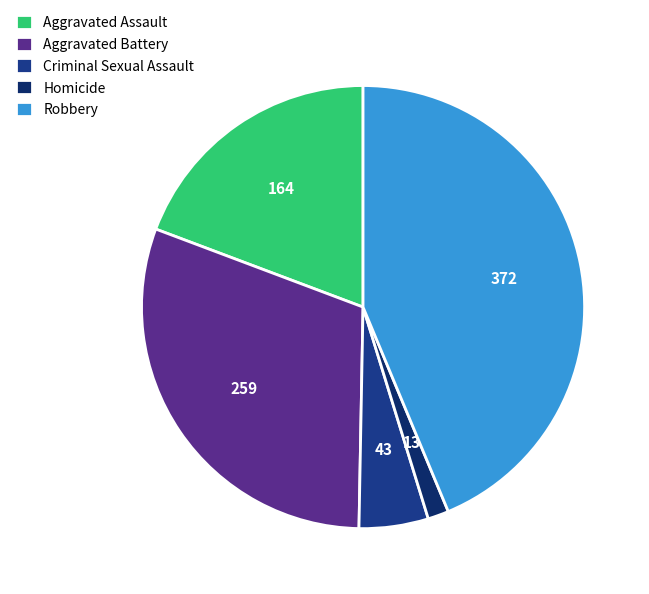

What is the change in value from Aggravated Assault to Aggravated Battery?

+95